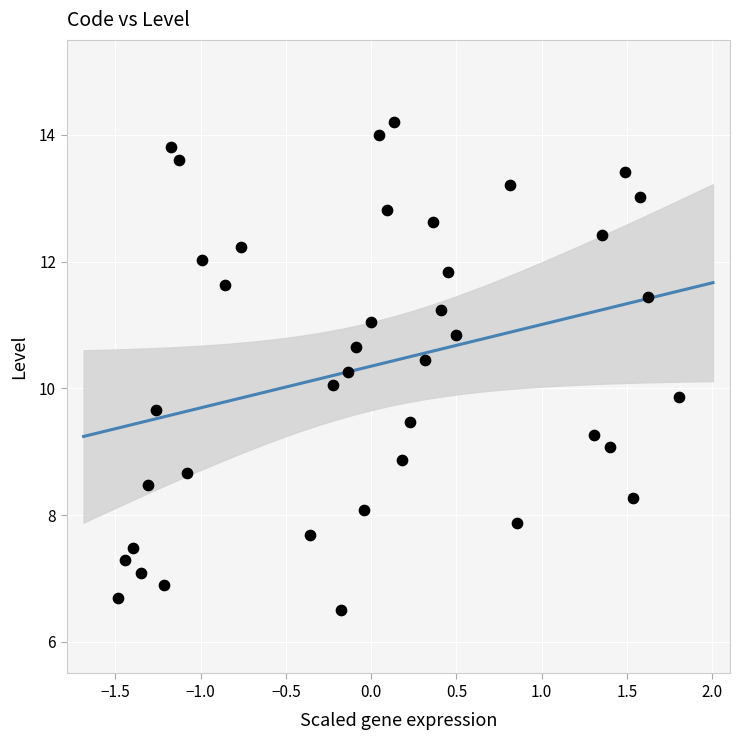

What is the range of Y values (max minus min)?

7.7